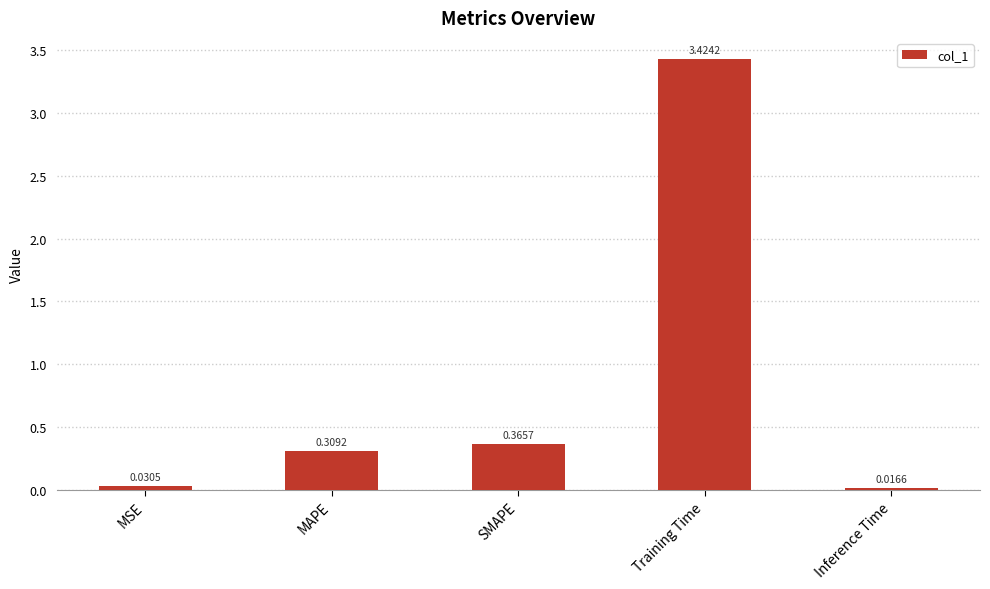

How many data points does each series have?

5